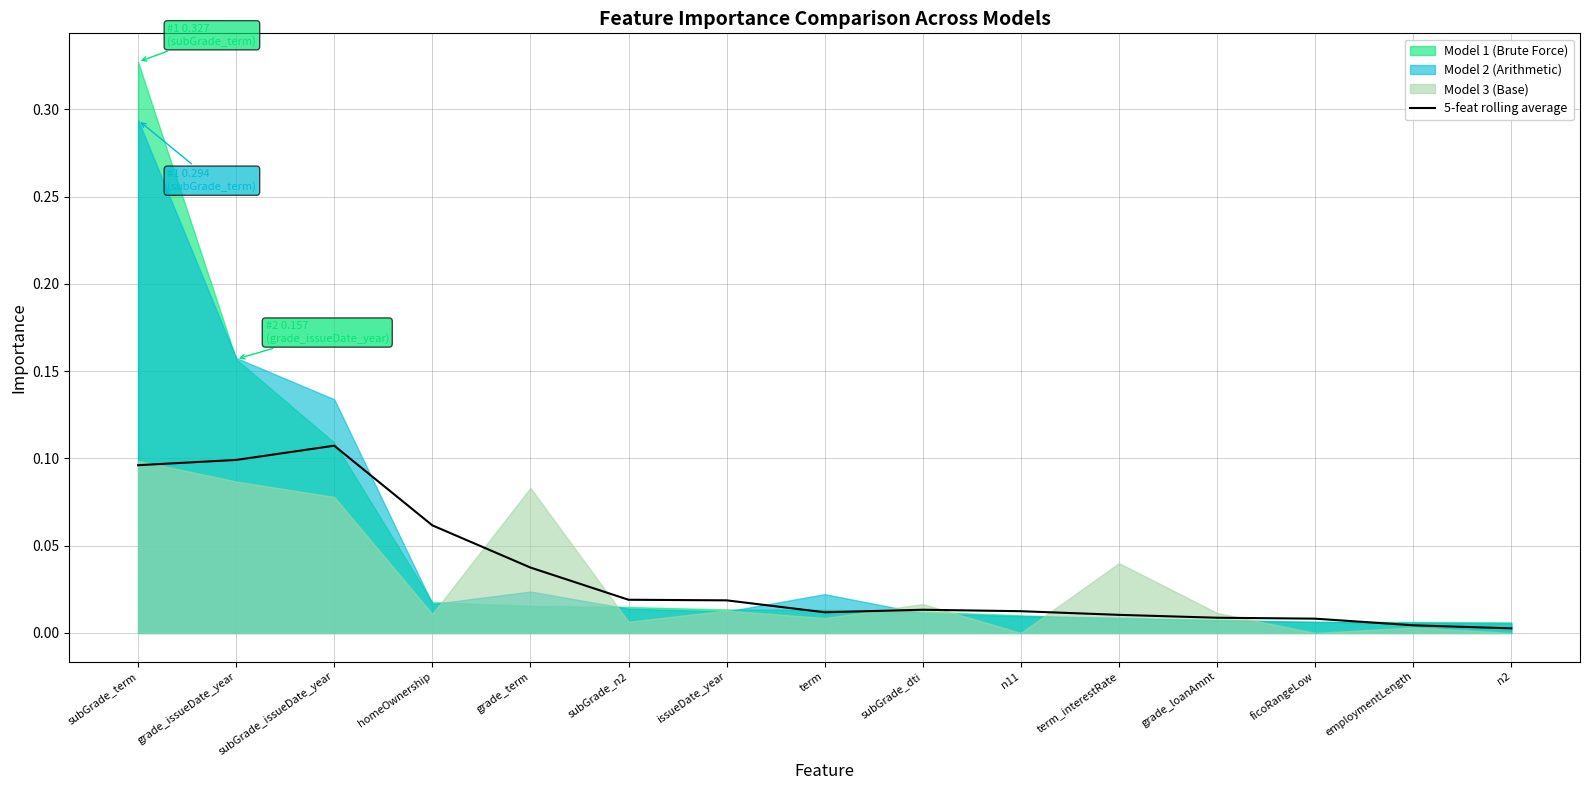

What is the difference between the second highest and minimum values?

0.1